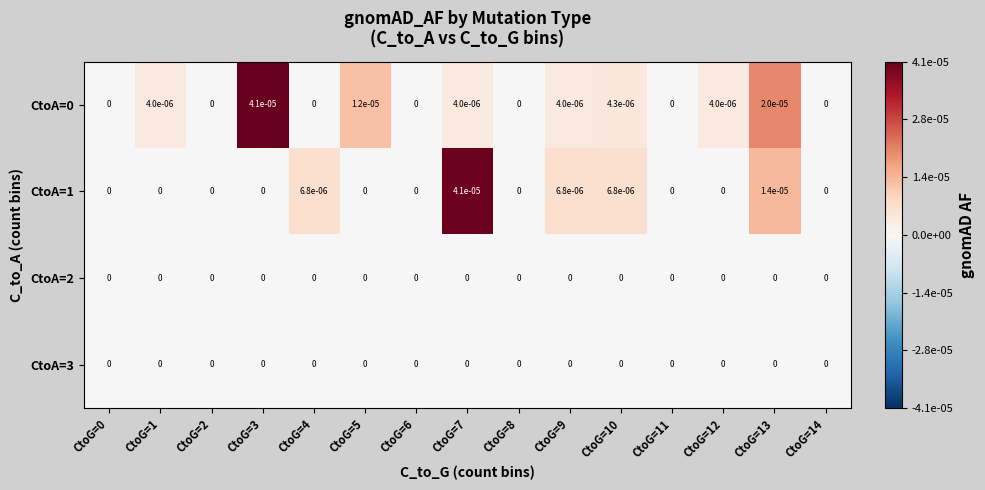

The value of CtoA=1 at CtoG=12 is 0.0. True or false?

True